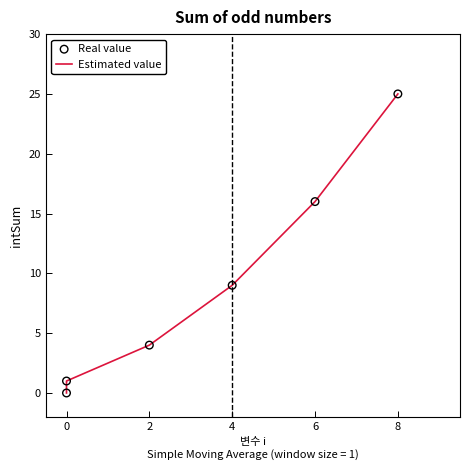

Which series has the largest total across all categories?

Estimated value